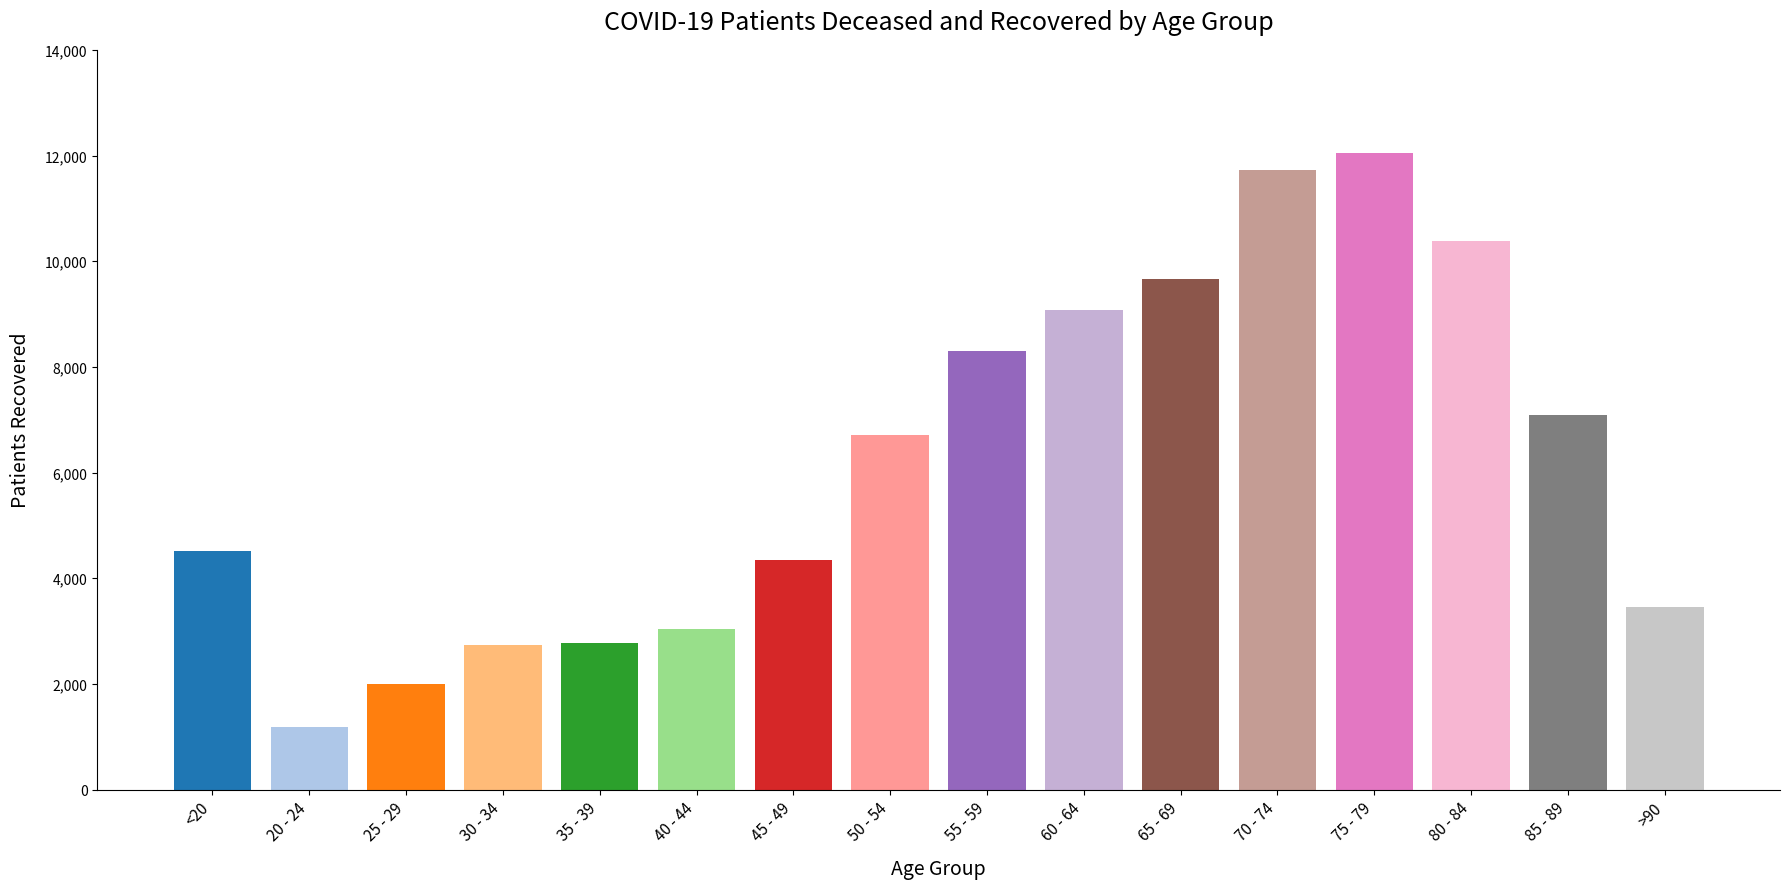

Are the bars horizontal?

No